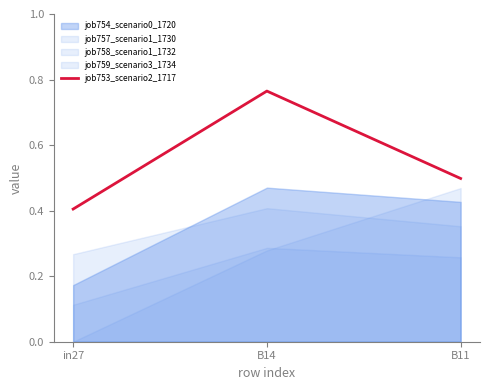

List the labels in order of value, largest first.

B14, B11, in27